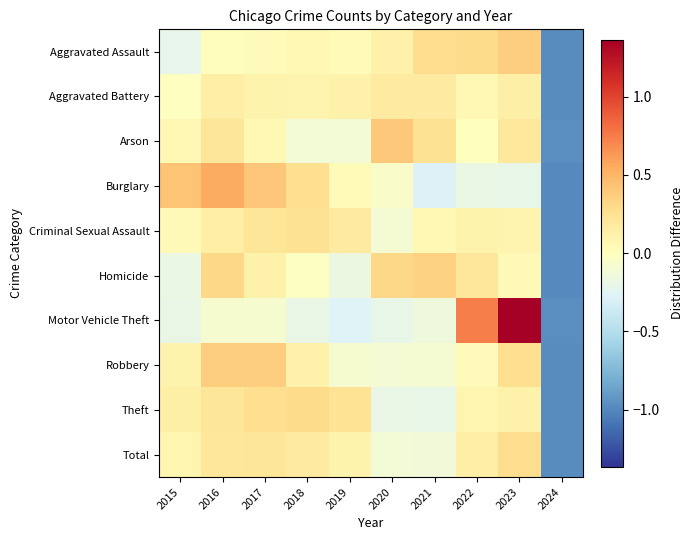

At which category is the sum across all series the highest?

2023